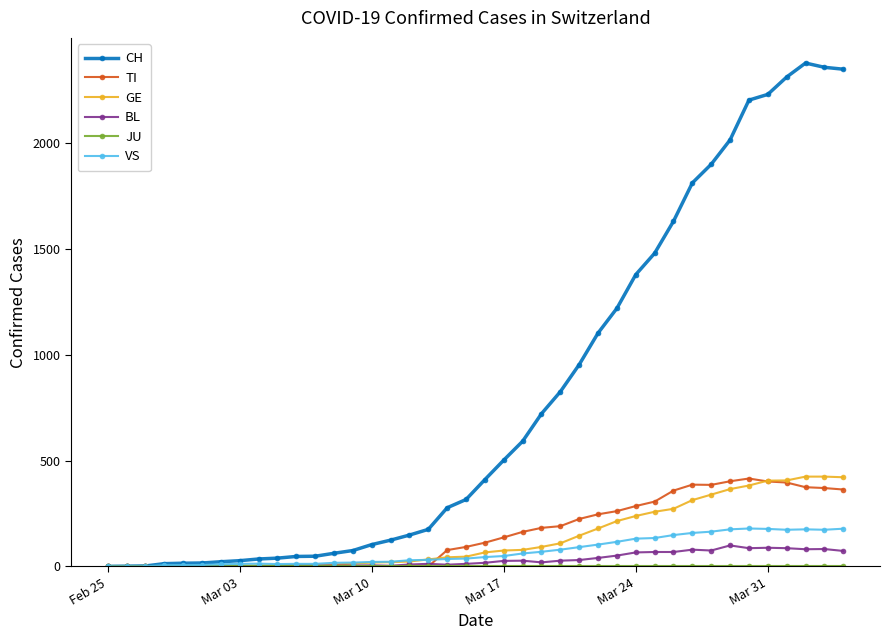

What is the maximum value for GE?

424